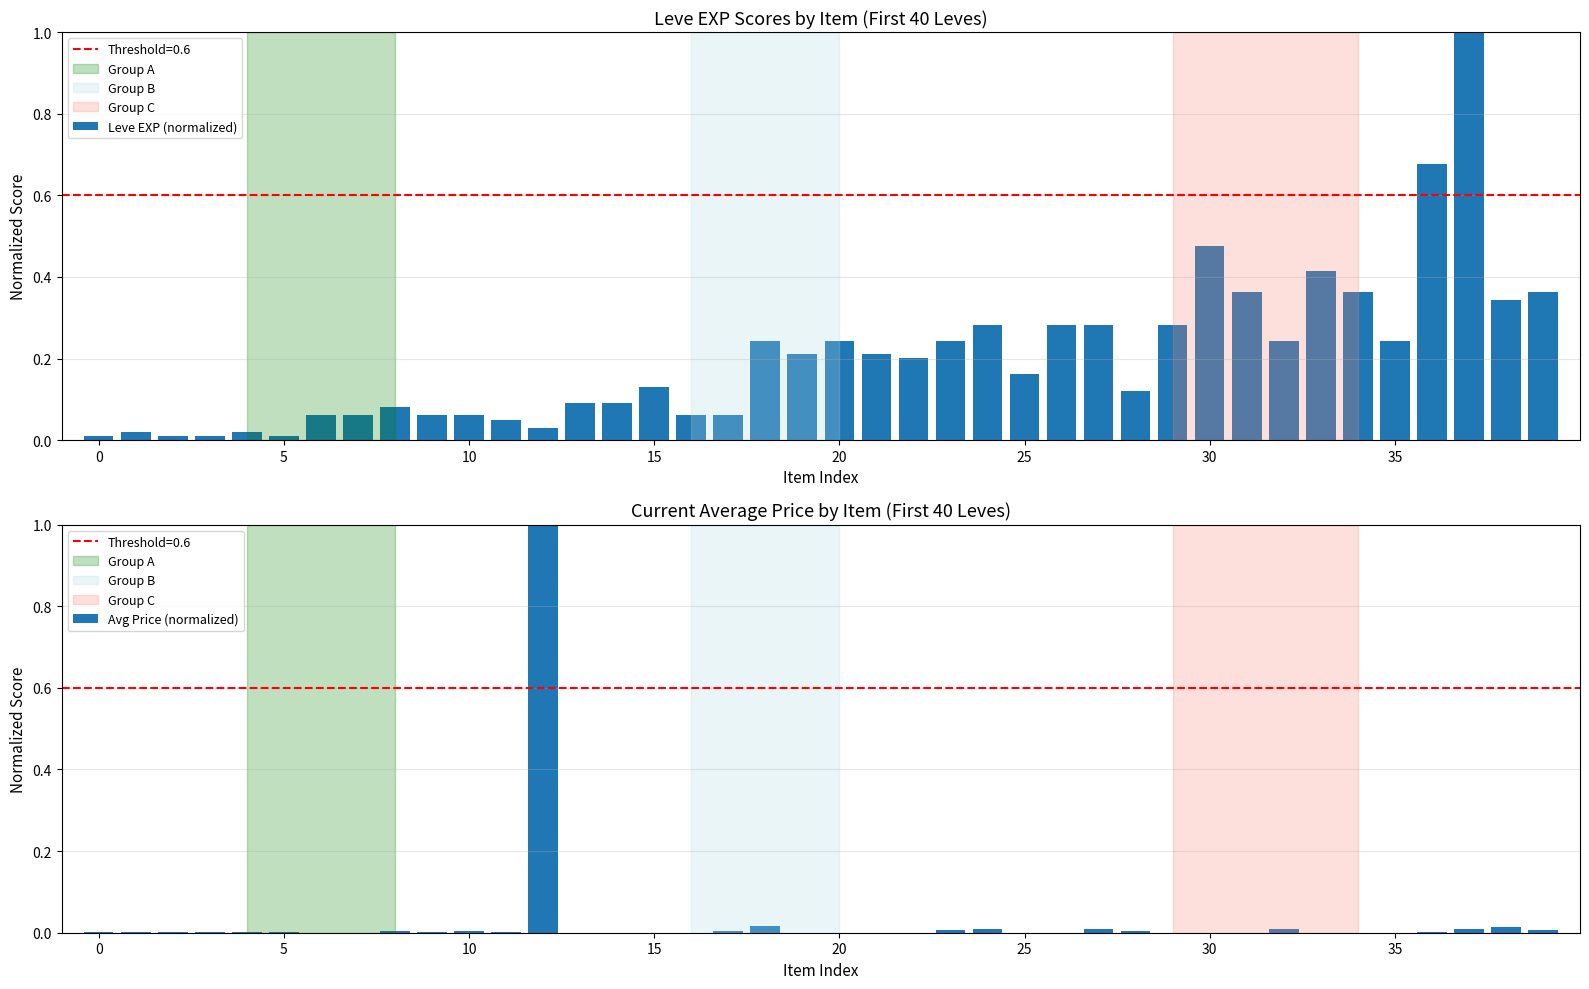

Which series has the largest range (max minus min)?

Avg Price (normalized)